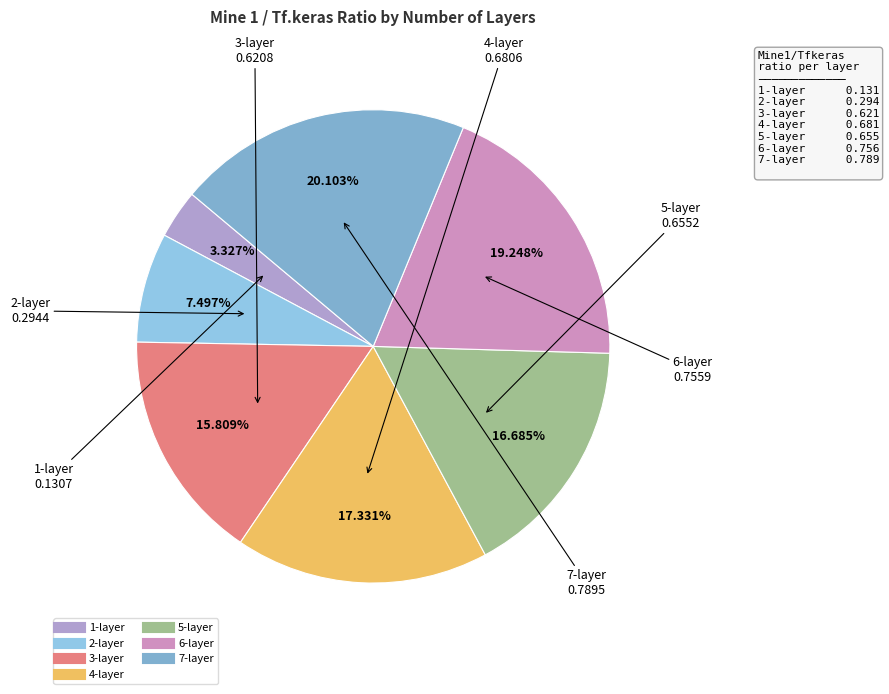

To the nearest percent, what is the combined percentage of 3-layer and 5-layer?

32%